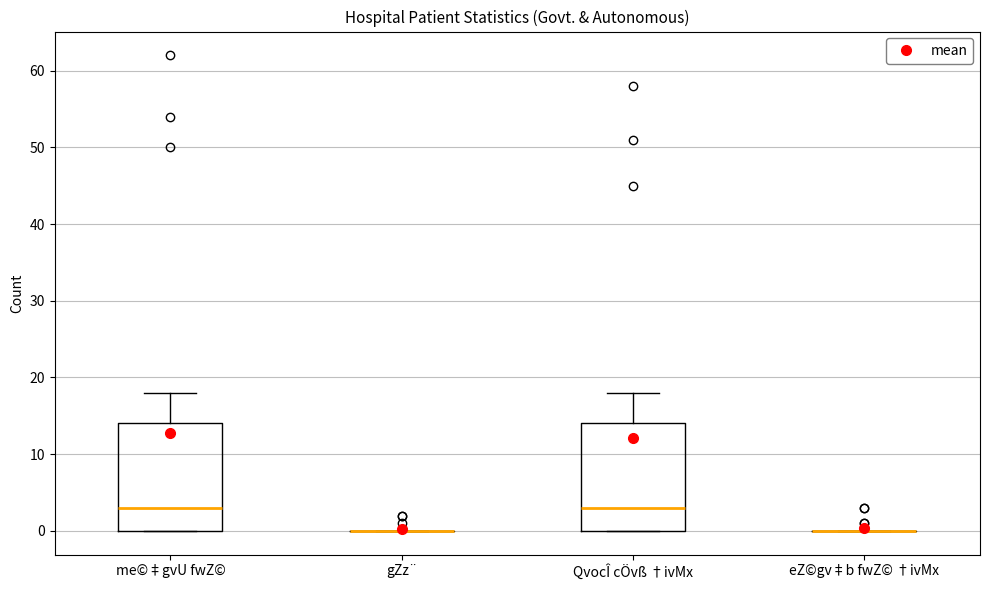

Reading left to right, transcribe this box plot: for each box, give where its median line is, the range the box spans, and where its two whiskers end, as read against the y-axis. The values are not printed on the chart, so give them approximately, as read against the axis.

me©‡gvU fwZ©: median 3, box 0 to 14, whiskers 0 to 18
gZz¨: box collapsed to a line at 0, whiskers 0 to 0
QvocÎ cÖvß †ivMx: median 3, box 0 to 14, whiskers 0 to 18
eZ©gv‡b fwZ© †ivMx: box collapsed to a line at 0, whiskers 0 to 0